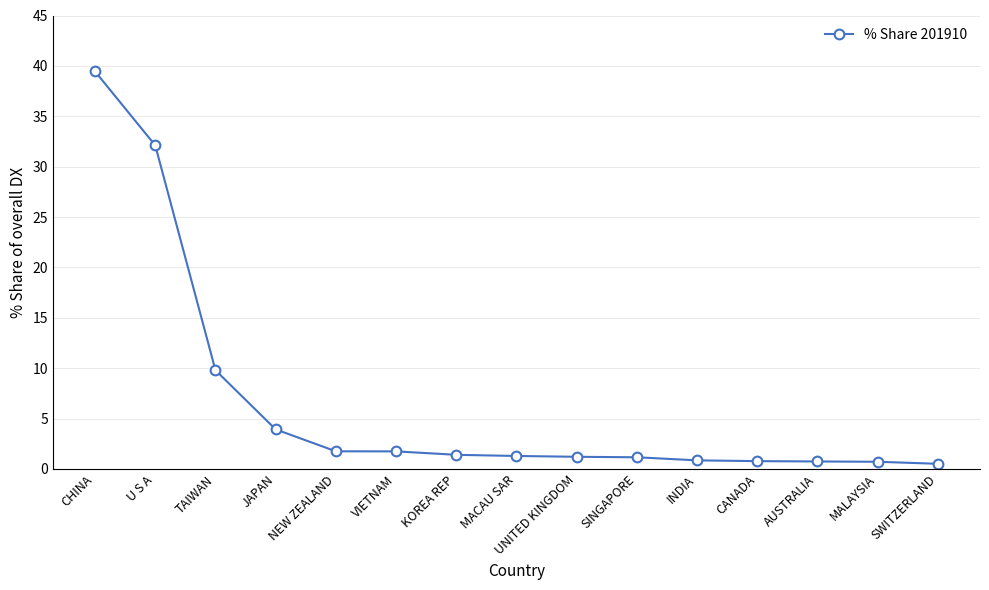

What is the sum of all values?

97.3